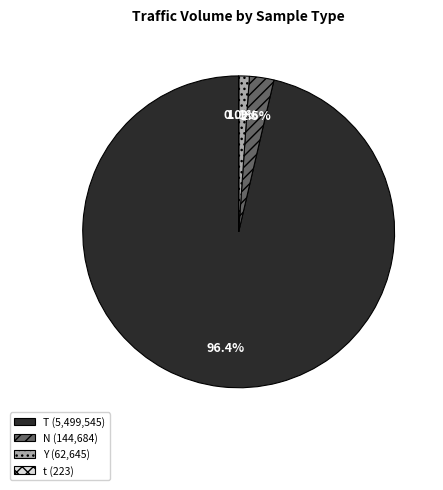

Which has a higher value, Y or N?

N